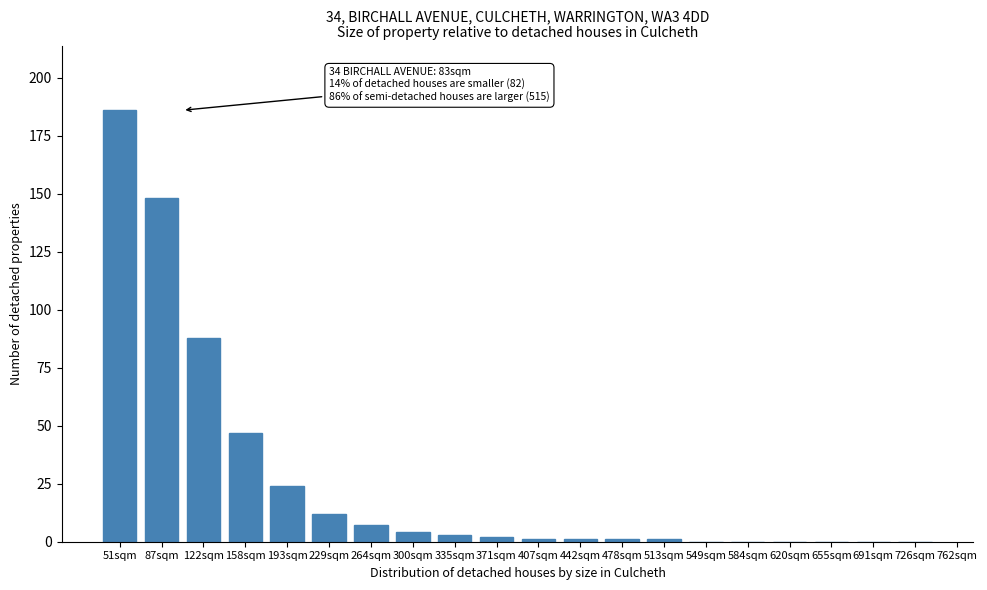

Reading left to right, what are all the values shown in this chart?

51sqm=186	87sqm=148	122sqm=88	158sqm=47	193sqm=24	229sqm=12	264sqm=7	300sqm=4	335sqm=3	371sqm=2	407sqm=1	442sqm=1	478sqm=1	513sqm=1	549sqm=0	584sqm=0	620sqm=0	655sqm=0	691sqm=0	726sqm=0